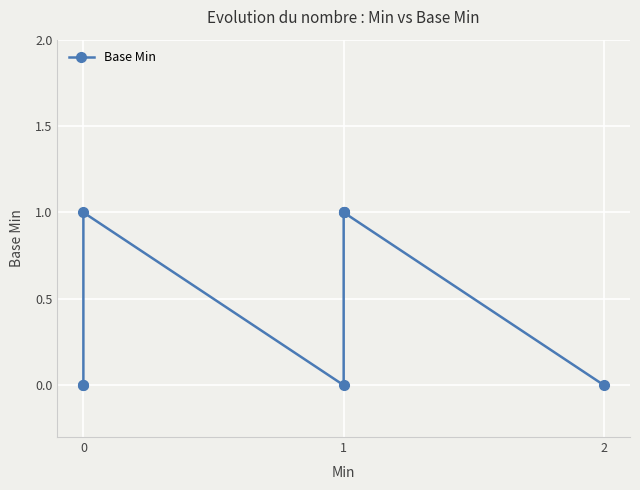

What is the difference between the maximum and minimum values?

1